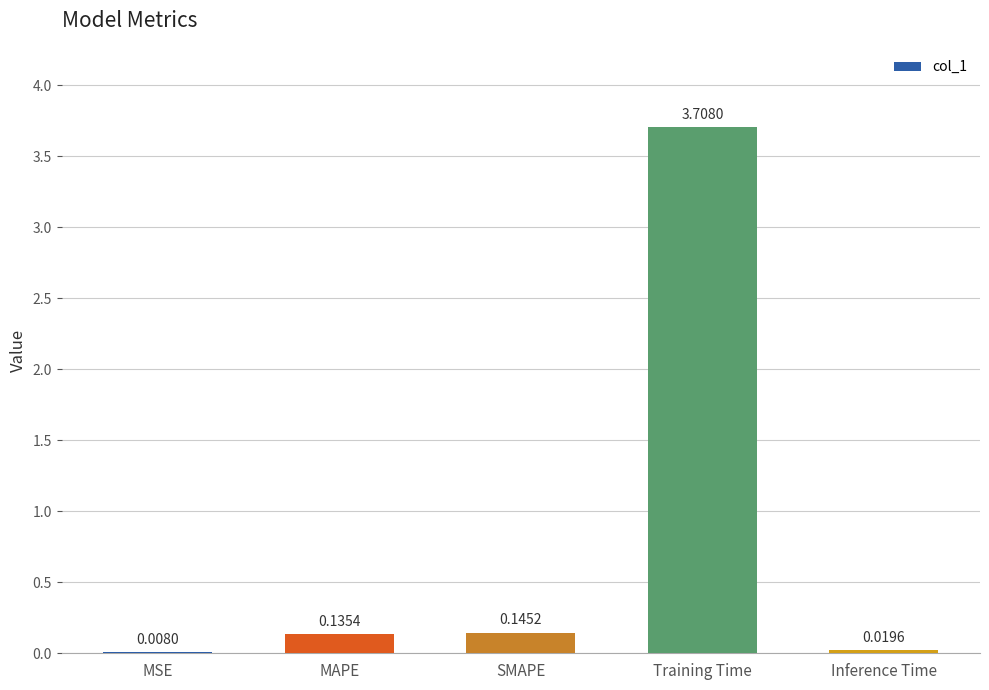

How many series are shown in this chart?

1